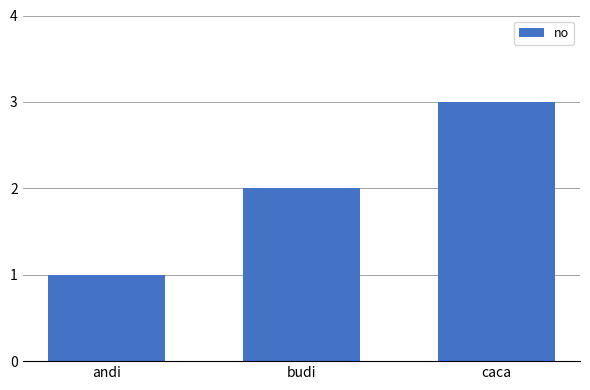

What position from the left is andi?

1